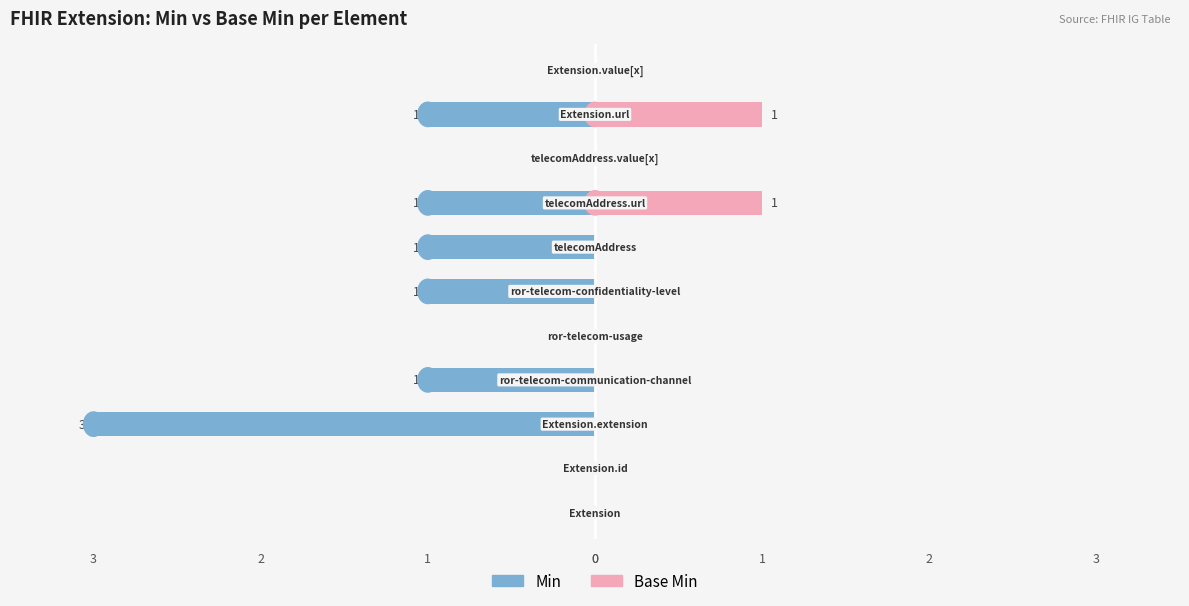

True or false: Min has a value of -1 at 3.

True